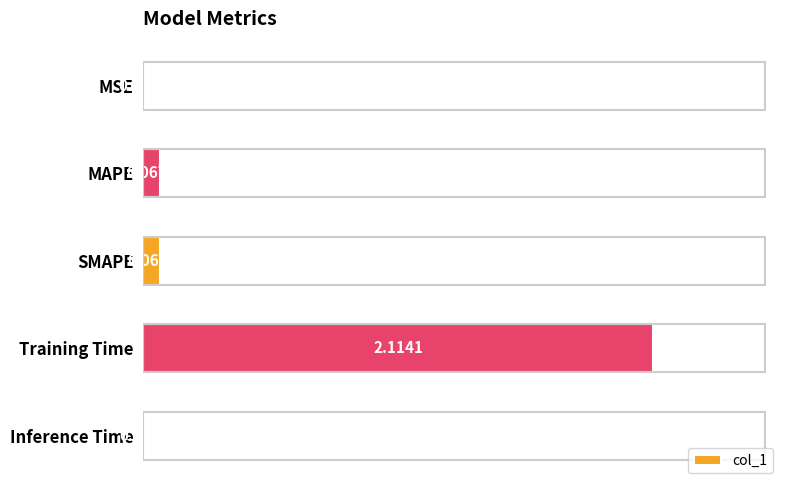

Between MAPE and SMAPE, which is larger?

SMAPE